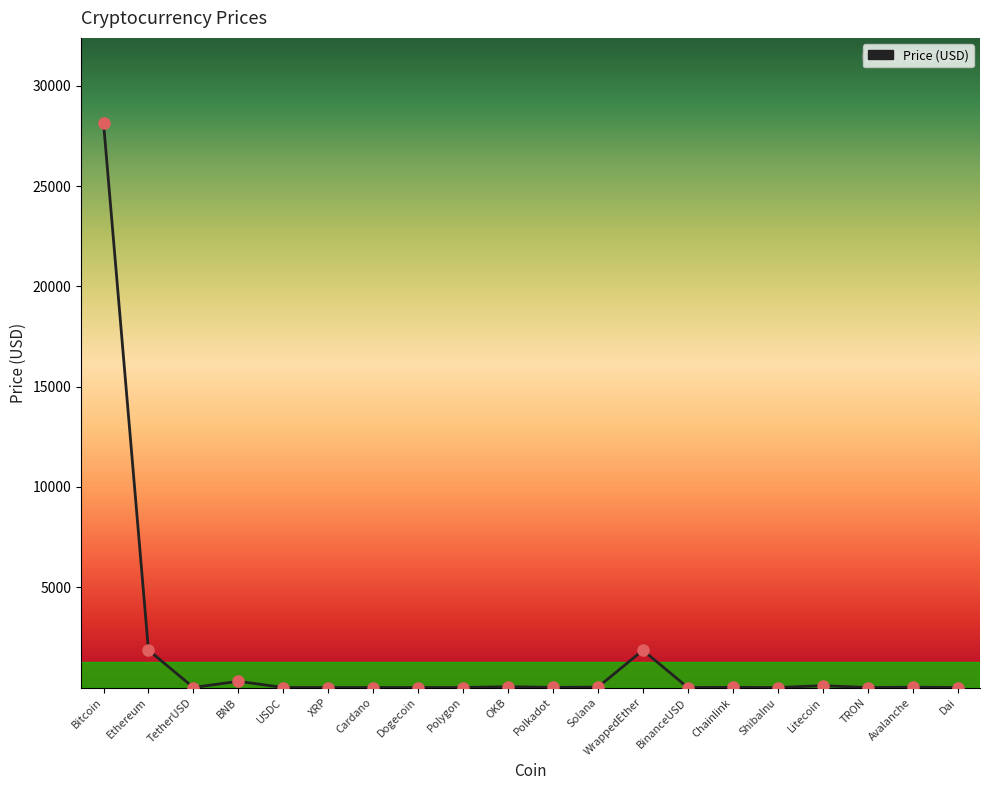

What is the ratio of the value at Solana to the value at TetherUSD?

20.9